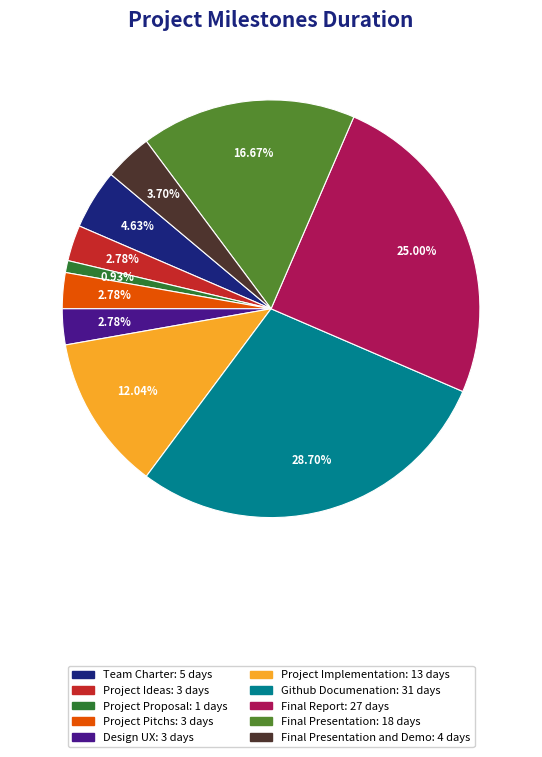

Is there any slice that represents more than half of the pie?

No